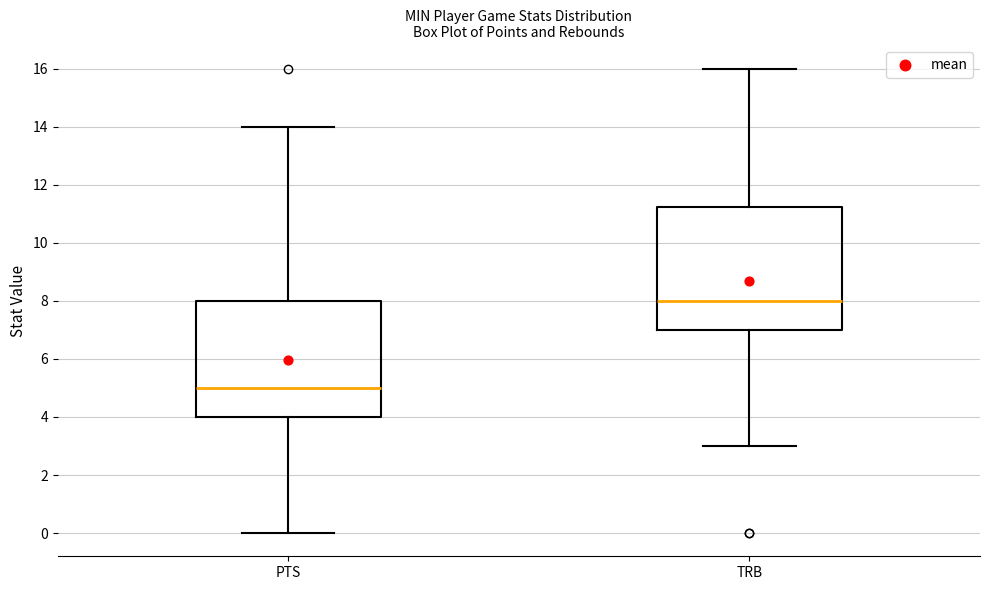

Reading left to right, transcribe this box plot: for each box, give where its median line is, the range the box spans, and where its two whiskers end, as read against the y-axis. The values are not printed on the chart, so give them approximately, as read against the axis.

PTS: median 5.0, box 4.0 to 8.0, whiskers 0.0 to 14.0
TRB: median 8.0, box 7.0 to 11.2, whiskers 3.0 to 16.0